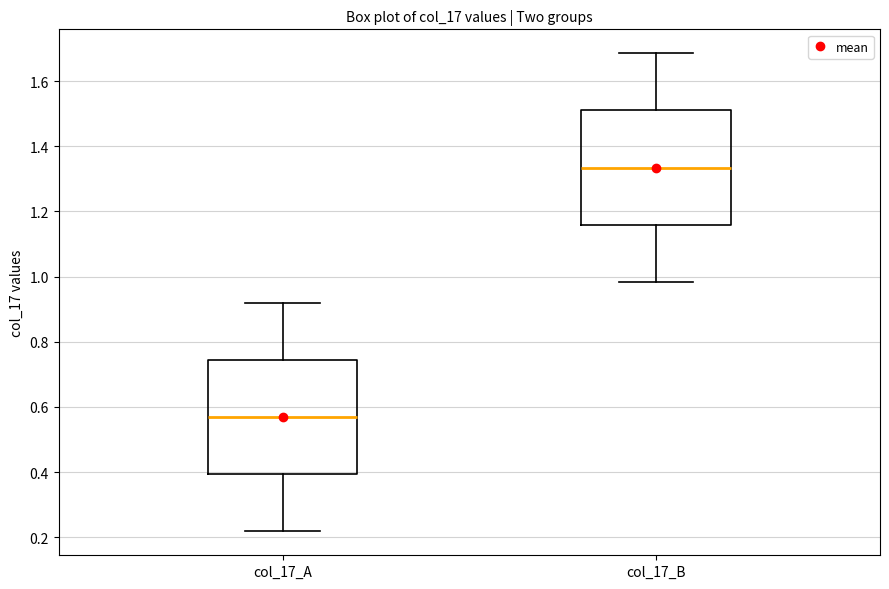

Which box has the lowest median line?

col_17_A